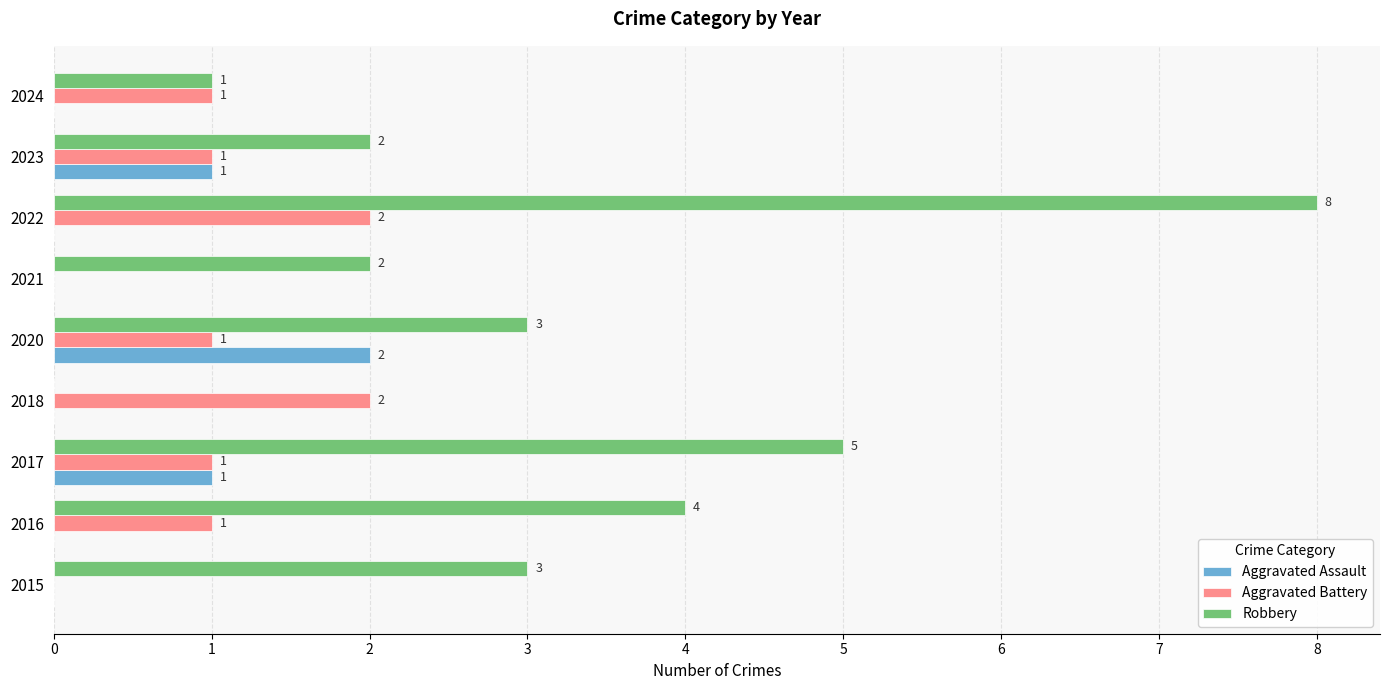

What is the maximum value for Robbery?

8